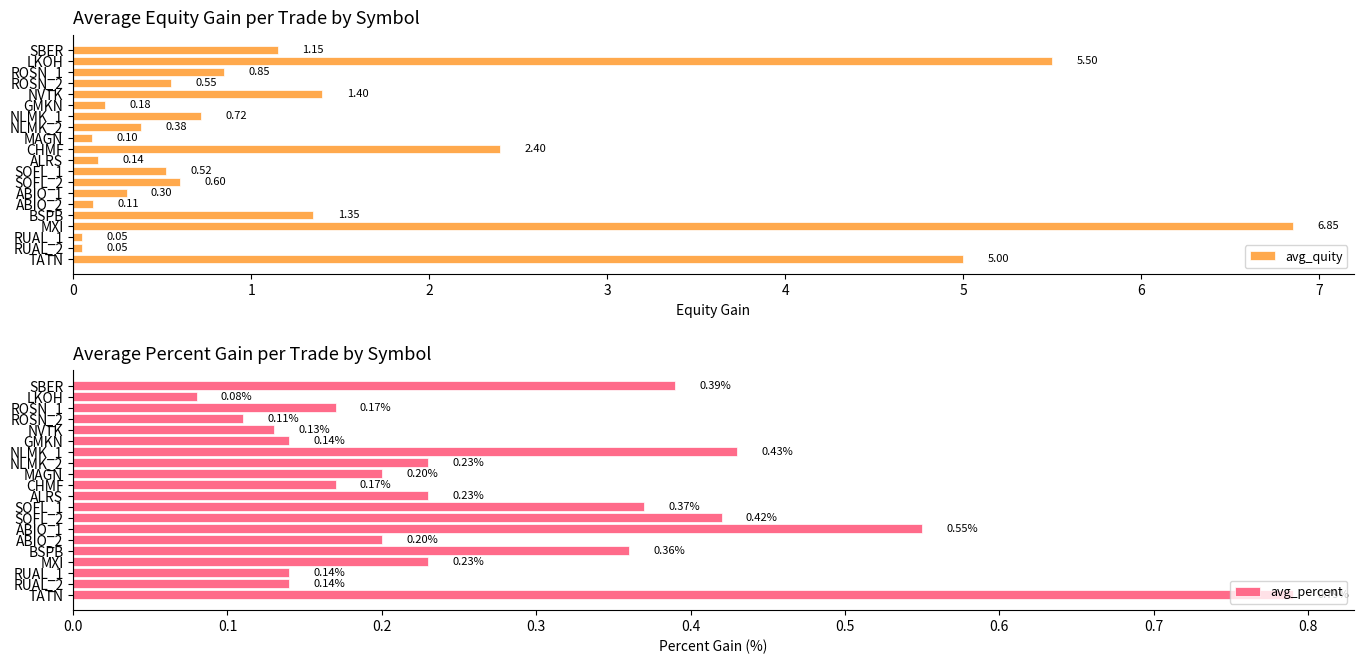

What is the difference between the maximum and minimum values in the avg_quity series?

6.8